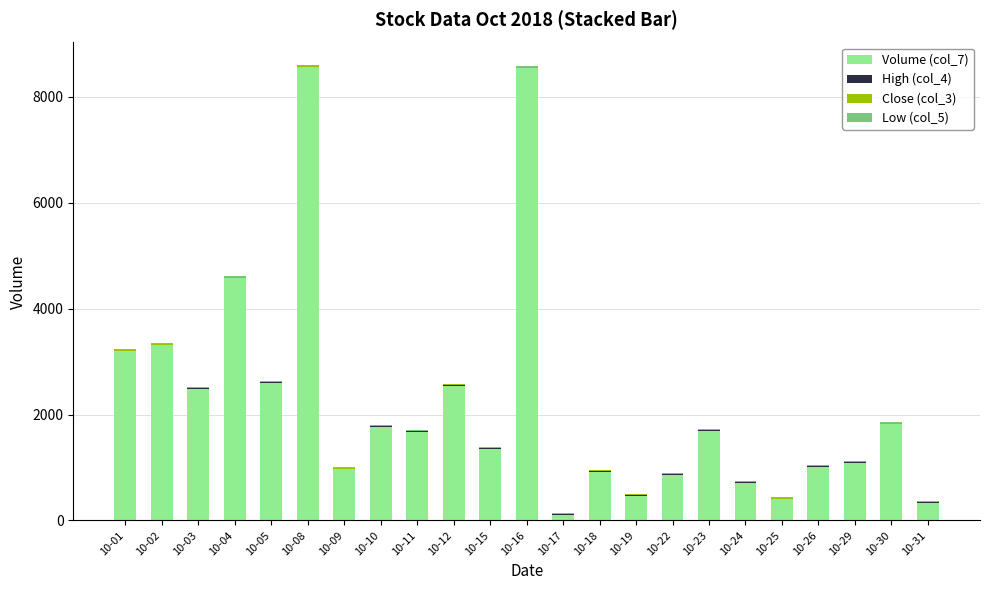

What is the highest value of the Volume (col_7) series?

8560.0